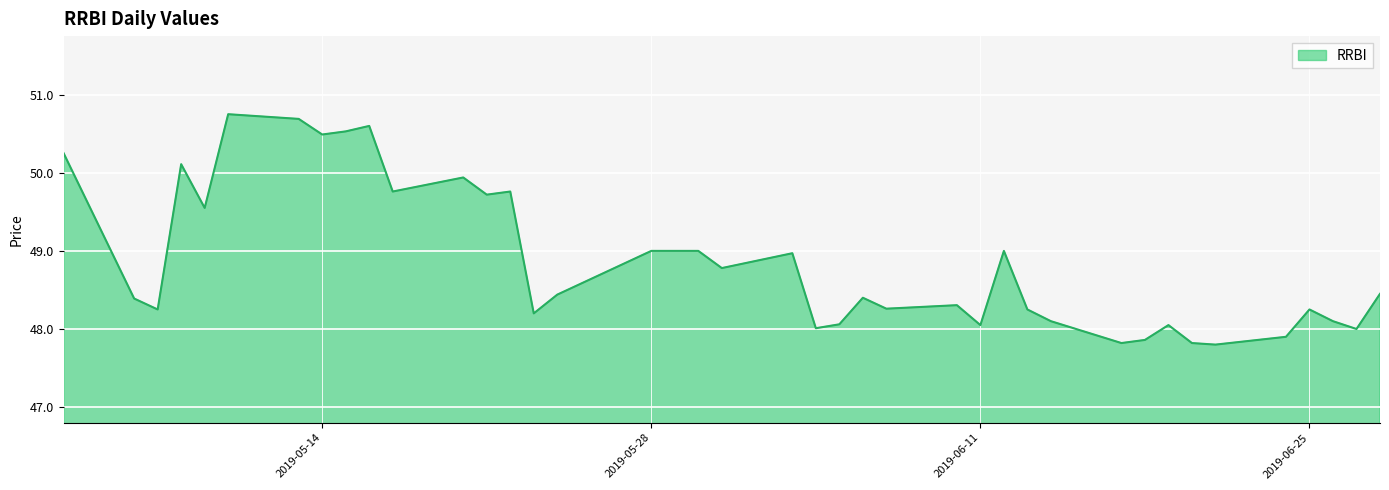

Reading right to left, extract all data points from this chart.

48.5	48.0	48.1	48.2	47.9	47.8	47.8	48.0	47.9	47.8	48.1	48.2	49.0	48.0	48.3	48.3	48.4	48.1	48.0	49.0	48.8	49.0	49.0	49.0	48.4	48.2	49.8	49.7	49.9	49.8	50.6	50.5	50.5	50.7	50.8	49.5	50.1	48.2	48.4	50.2